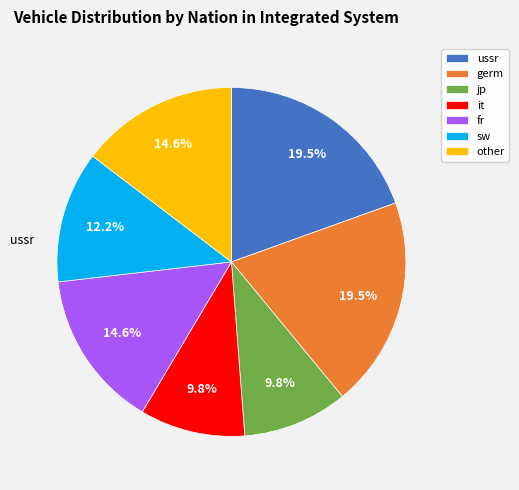

True or false: other accounts for 15% of the total.

True